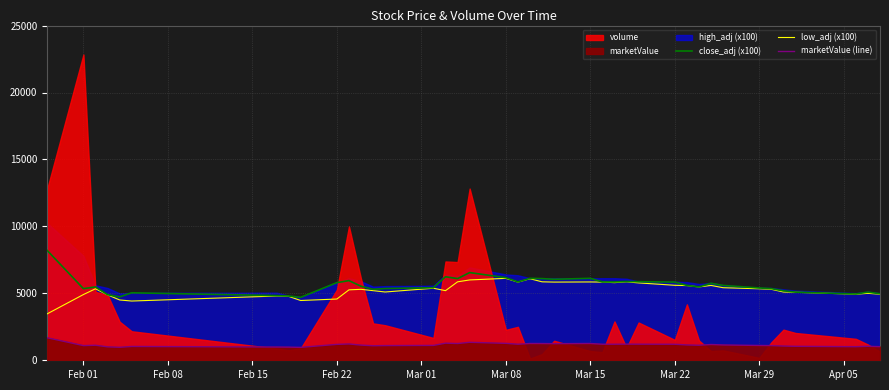

The value of low_adj (x100) at Mar 15 is 5850.0. True or false?

True